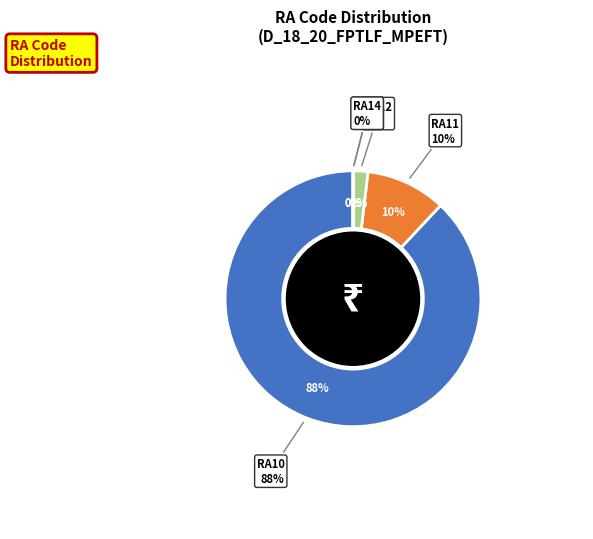

Is there a majority slice in this chart?

Yes